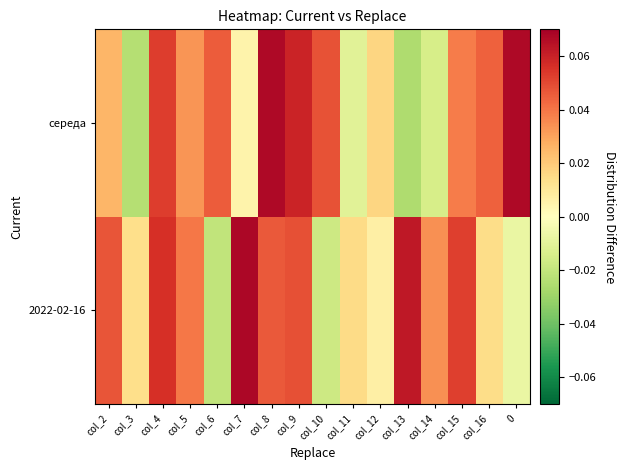

How many categories are shown in the chart?

16